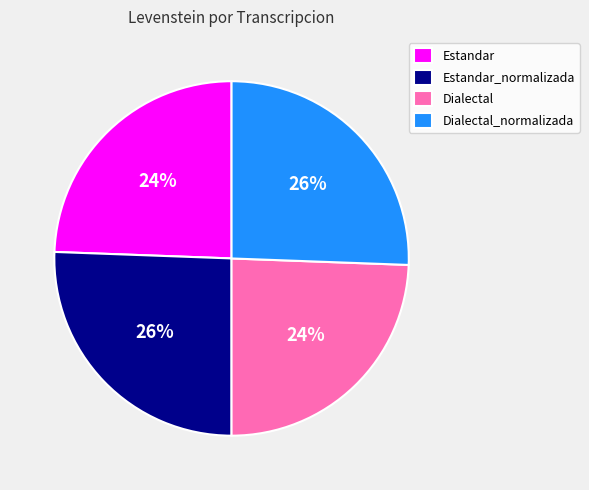

Is Dialectal the majority of the pie?

No